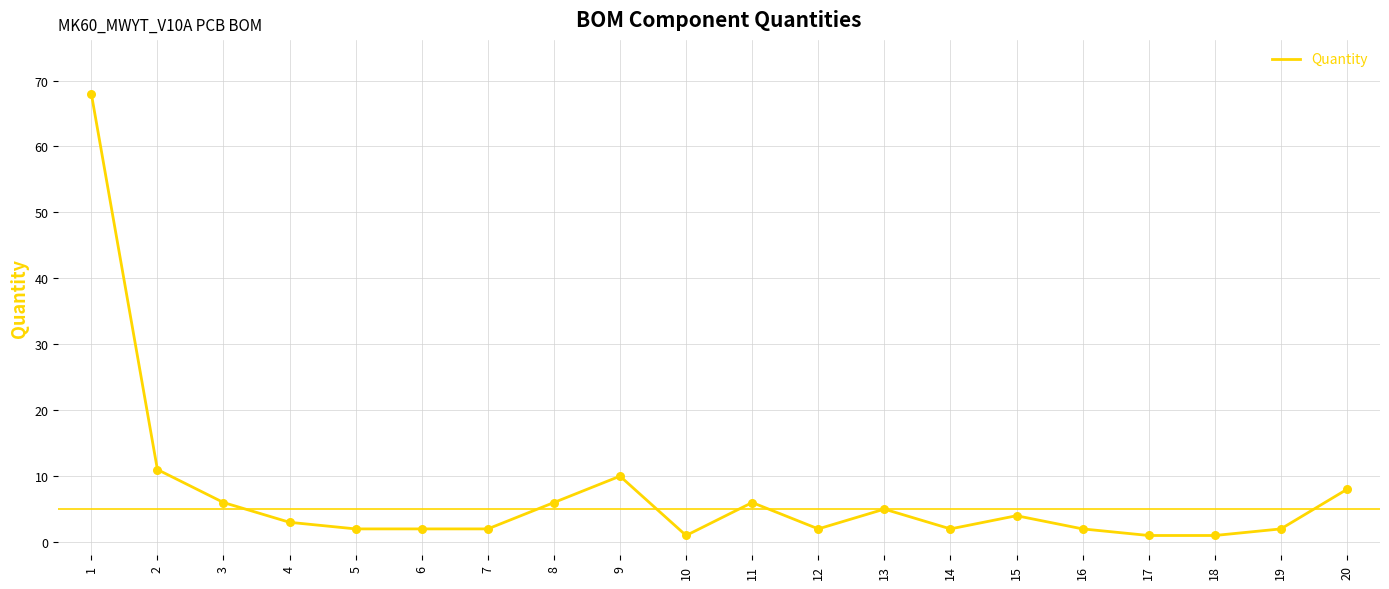

What is the change in value from 2 to 16?

-9